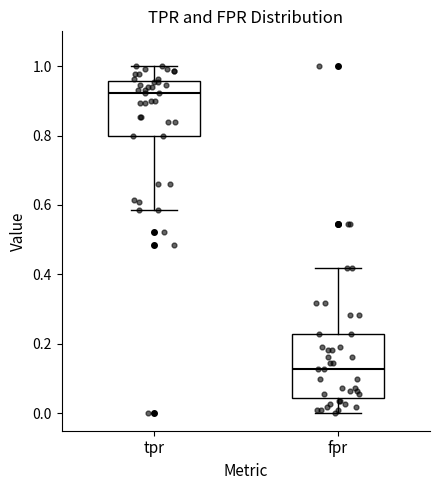

Reading left to right, transcribe this box plot: for each box, give where its median line is, the range the box spans, and where its two whiskers end, as read against the y-axis. The values are not printed on the chart, so give them approximately, as read against the axis.

tpr: median 0.92, box 0.80 to 0.96, whiskers 0.58 to 1.00
fpr: median 0.12, box 0.04 to 0.22, whiskers 0.00 to 0.42